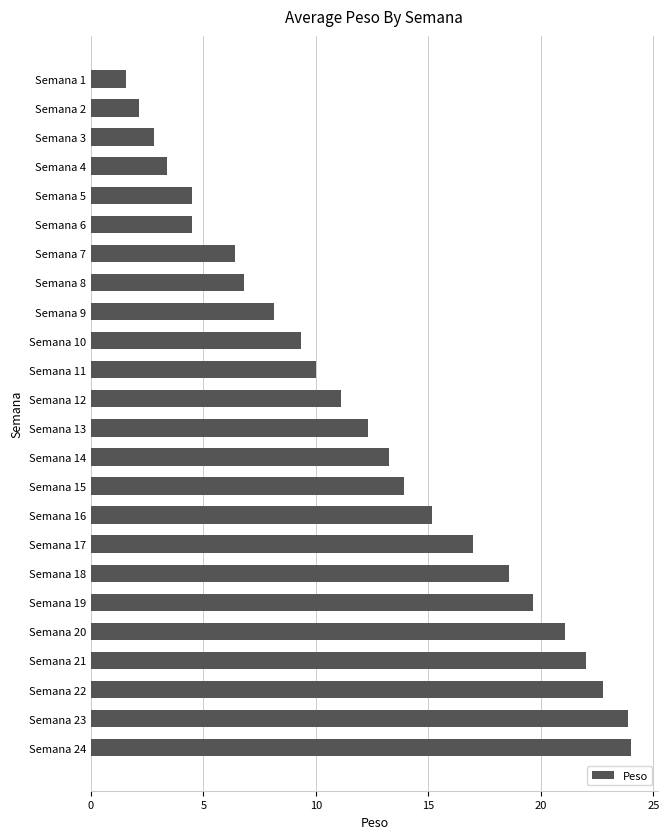

What is the ratio of the value at Semana 9 to the value at Semana 6?

1.8